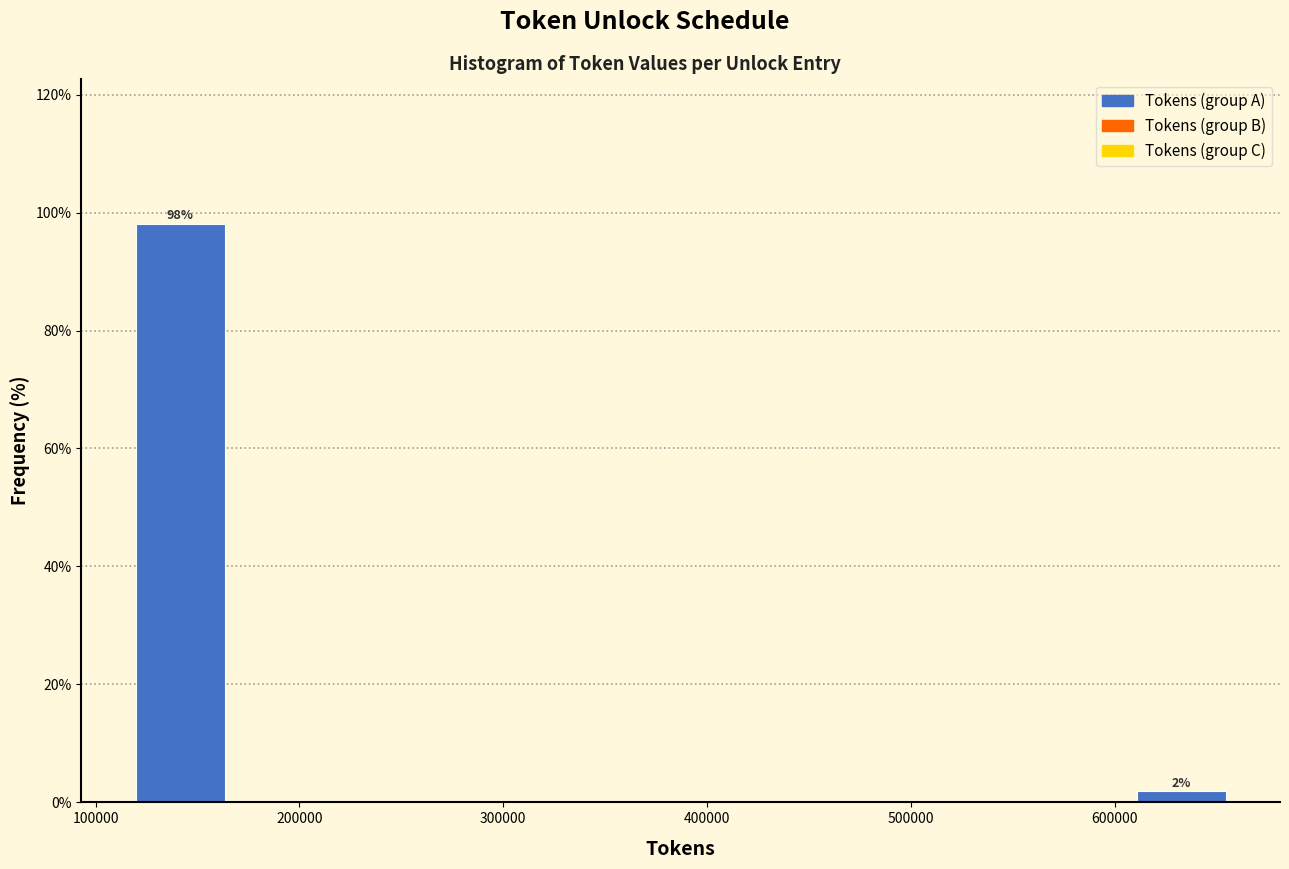

Over which range of the x-axis is the bar tallest?

110000 to 170000